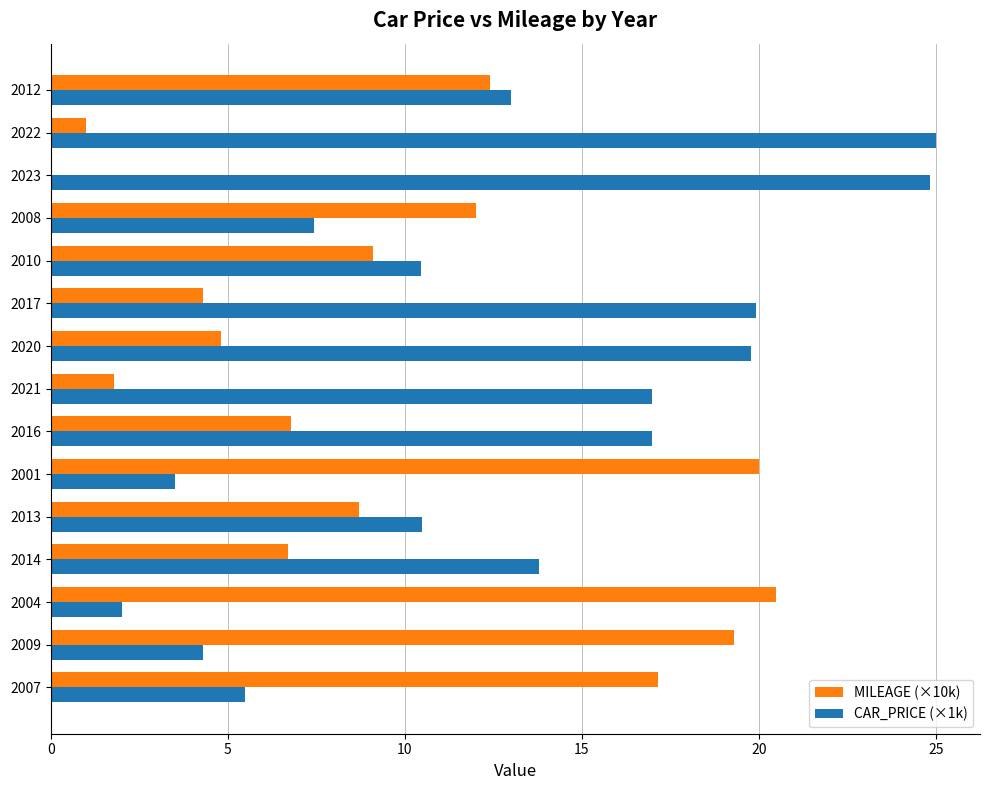

What is the sum of all MILEAGE (×10k) values?

144.6